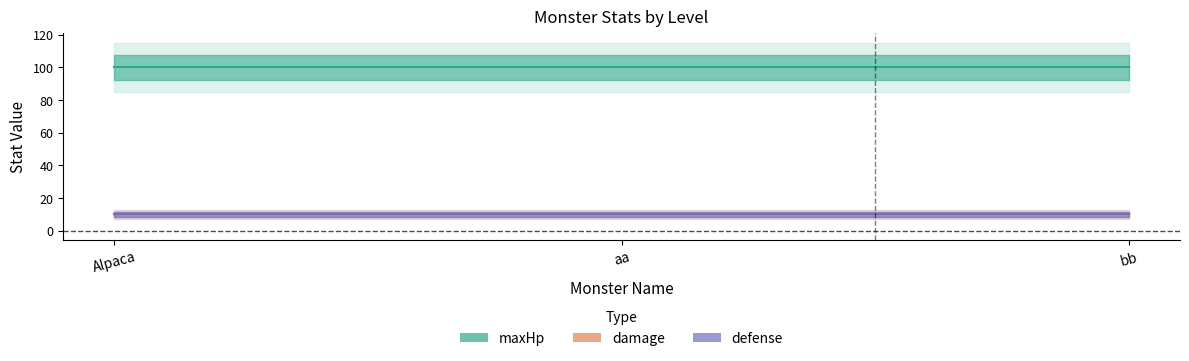

Rank the series at Alpaca from highest to lowest value.

maxHp, damage, defense